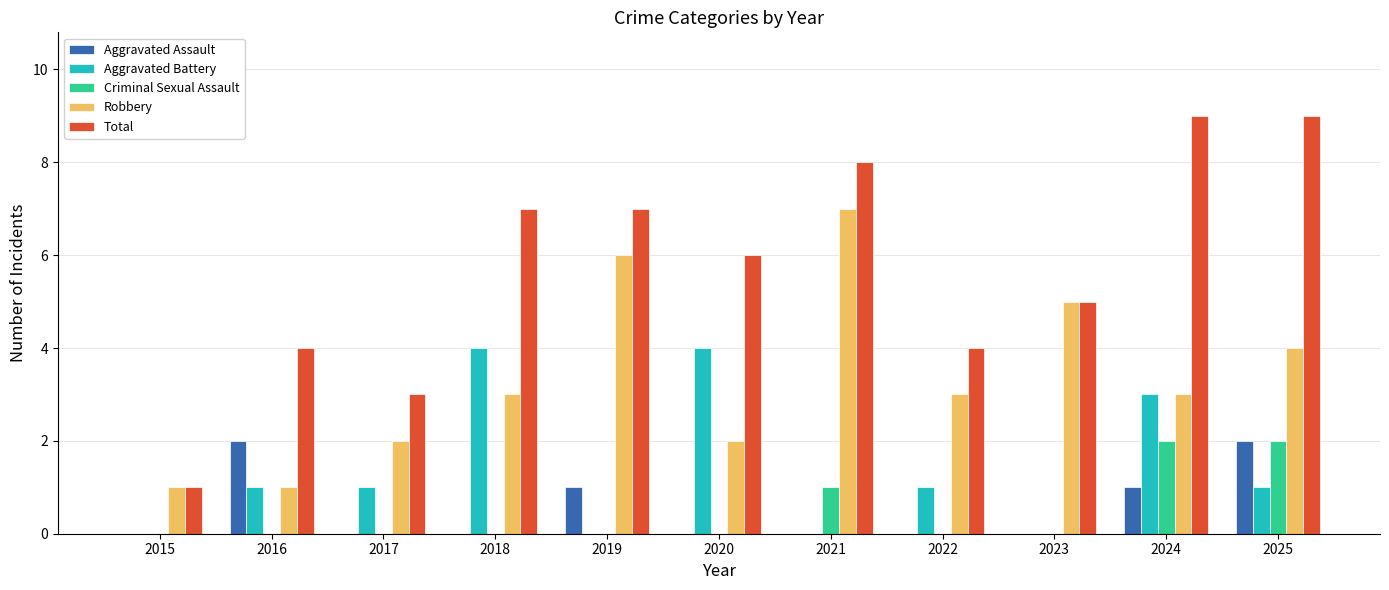

What is the sum of all Total values?

63